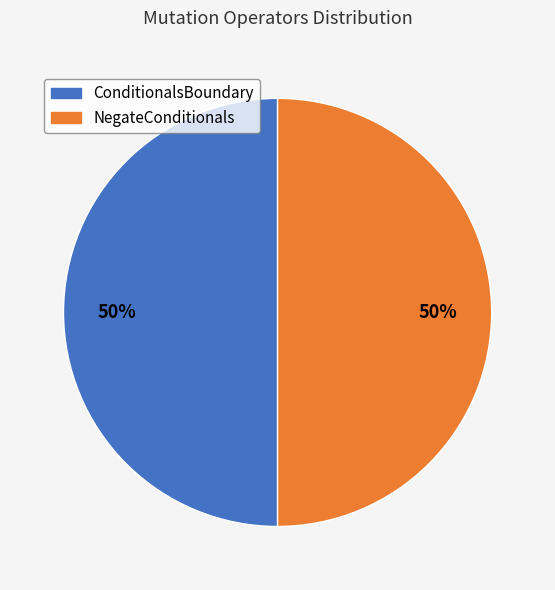

To the nearest percent, what percentage of the pie is ConditionalsBoundary?

50%